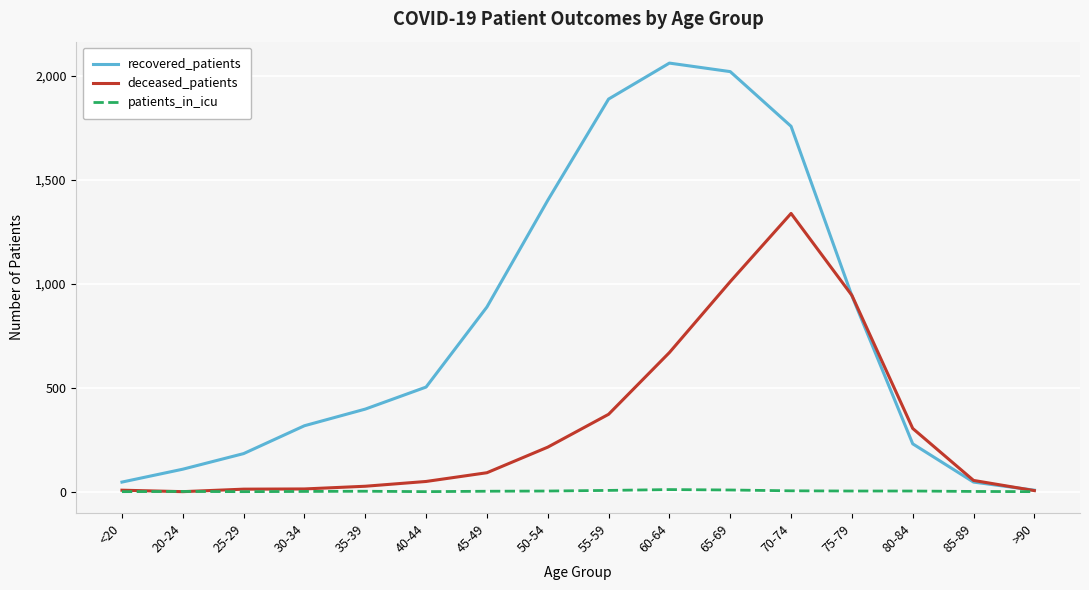

At 40-44, list the series in order from smallest to largest.

patients_in_icu, deceased_patients, recovered_patients